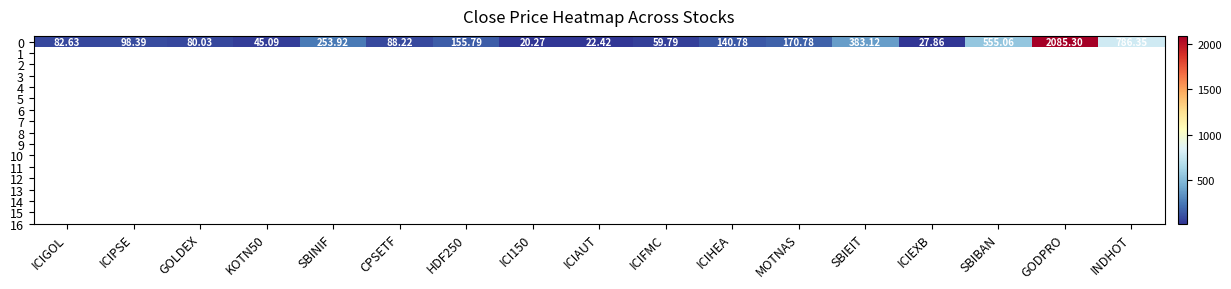

Reading left to right, what are all the values shown in this chart?

82.6	98.4	80.0	45.1	253.9	88.2	155.8	20.3	22.4	59.8	140.8	170.8	383.1	27.9	555.1	2085.3	786.4